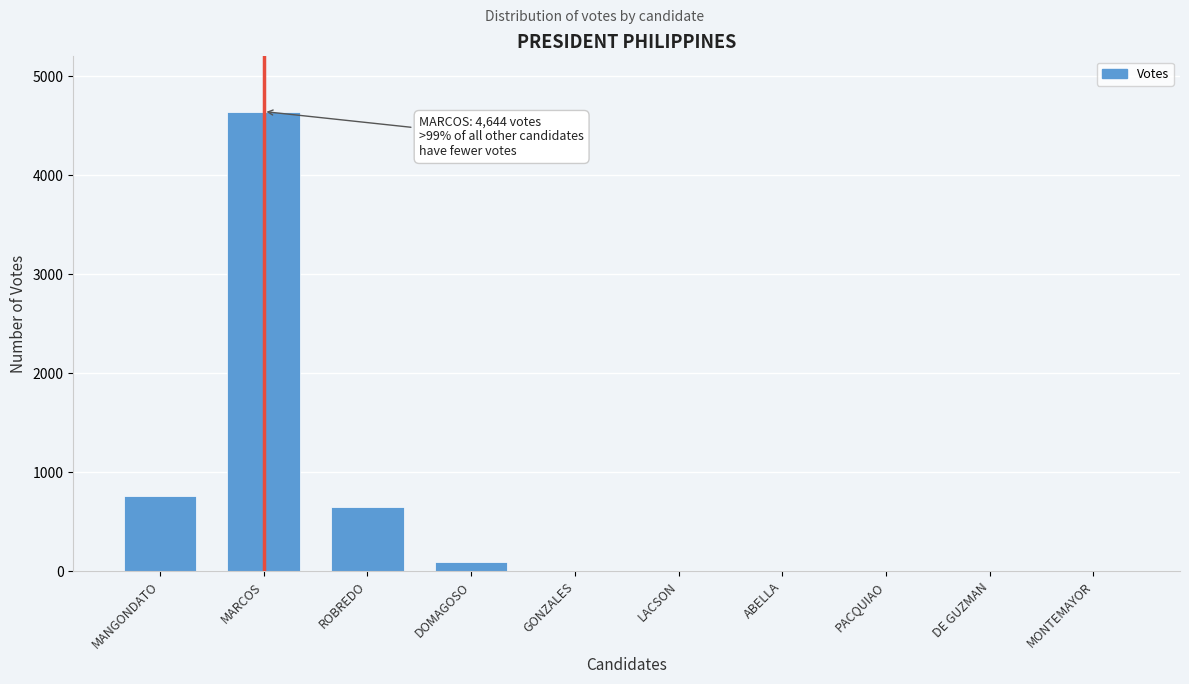

What is the sum of all values?

6160